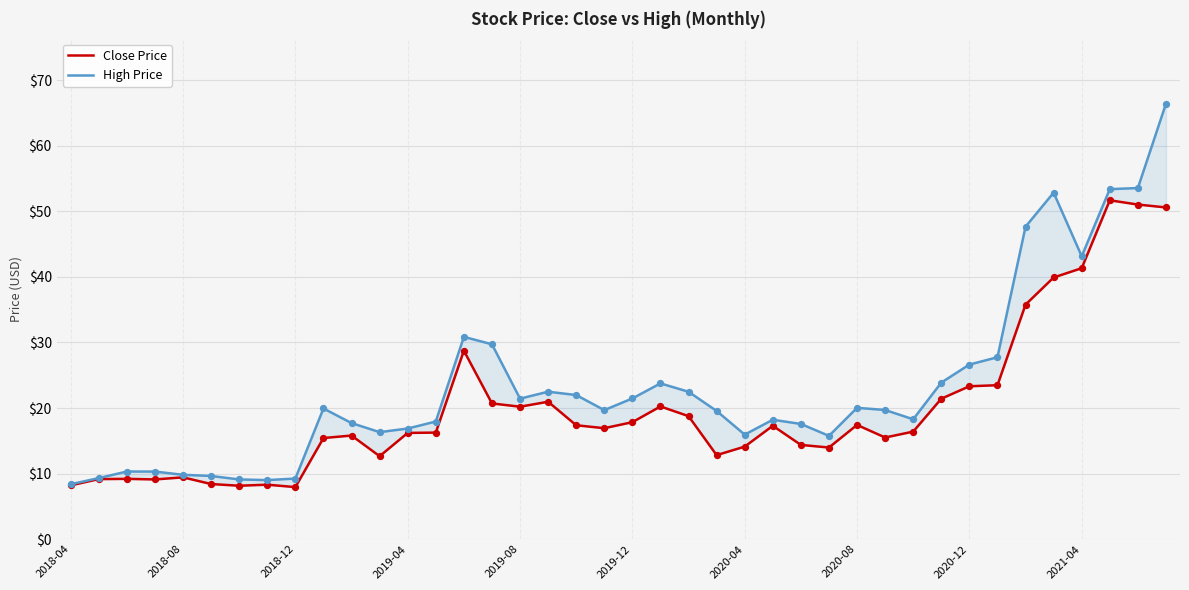

Which series contains the highest Y value?

High Price